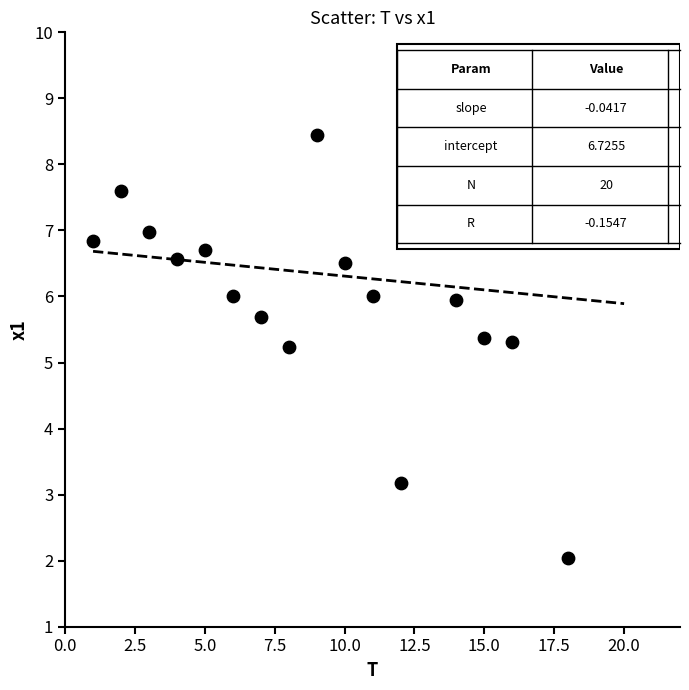

What is the range of X values (max minus min)?

19.0